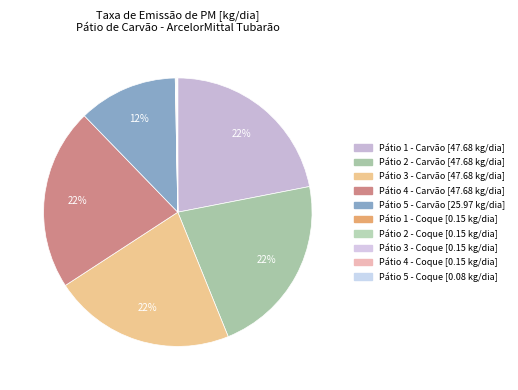

To the nearest percent, what is the difference between the largest and smallest slice percentages?

22%